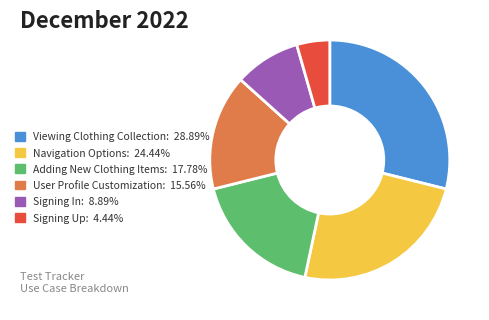

Do User Profile Customization: 15.56% and Signing In: 8.89% together represent more than half of the pie?

No